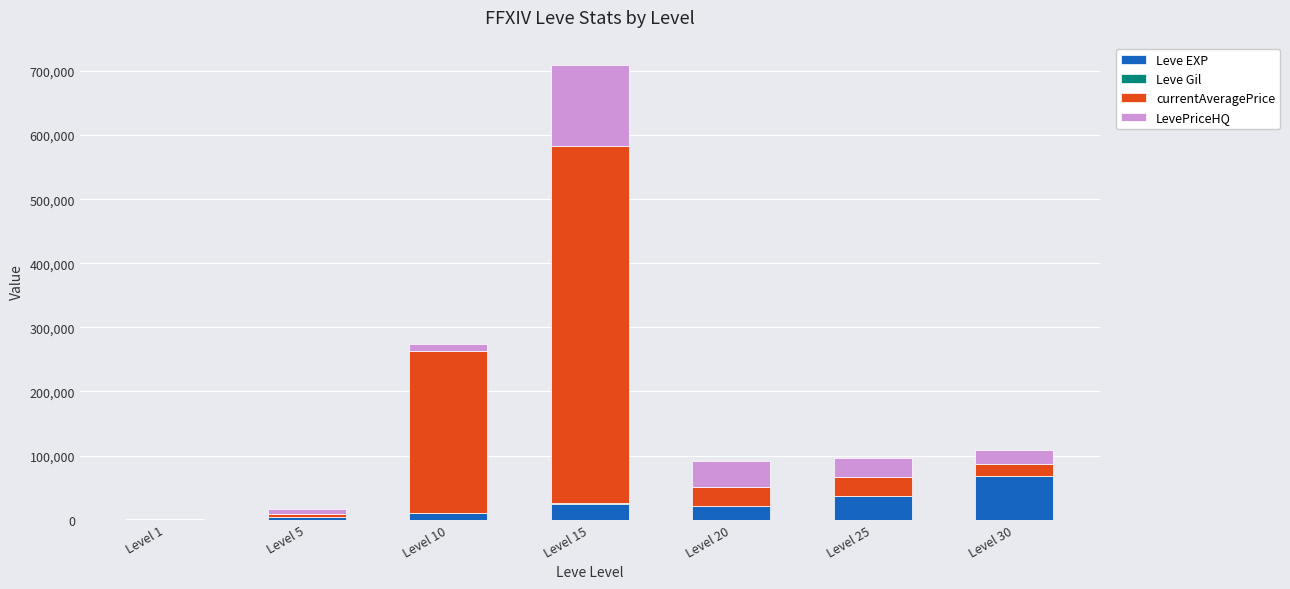

What is the maximum value for Leve EXP?

67730